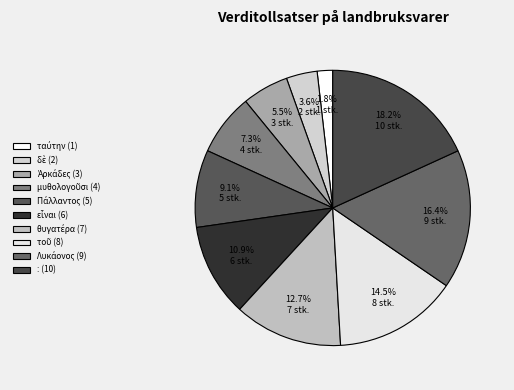

How many slices are in this pie chart?

10